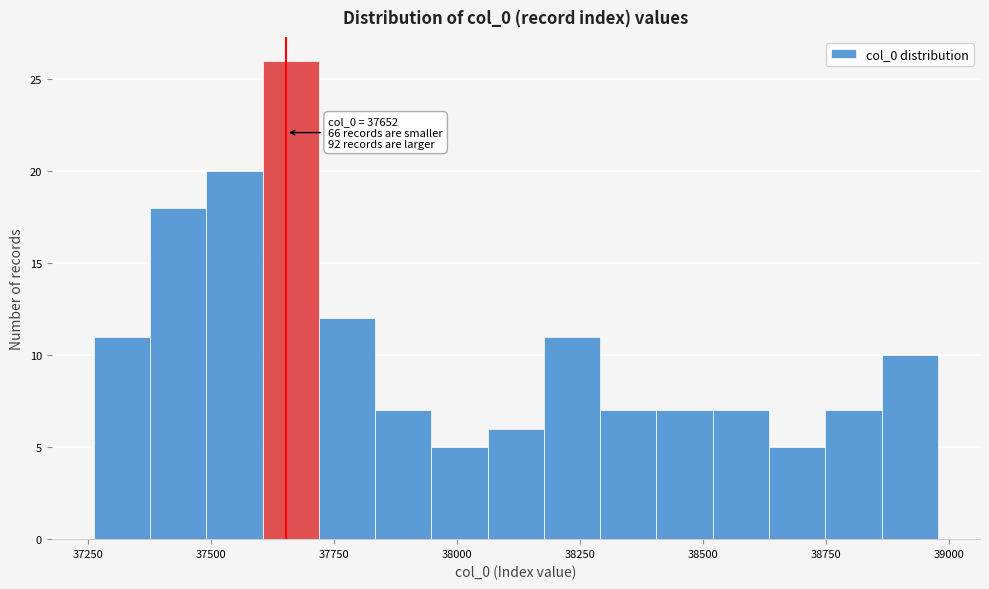

Around what value on the x-axis is the tallest bar? Give the approximate position of its centre, as read against the axis.

37650